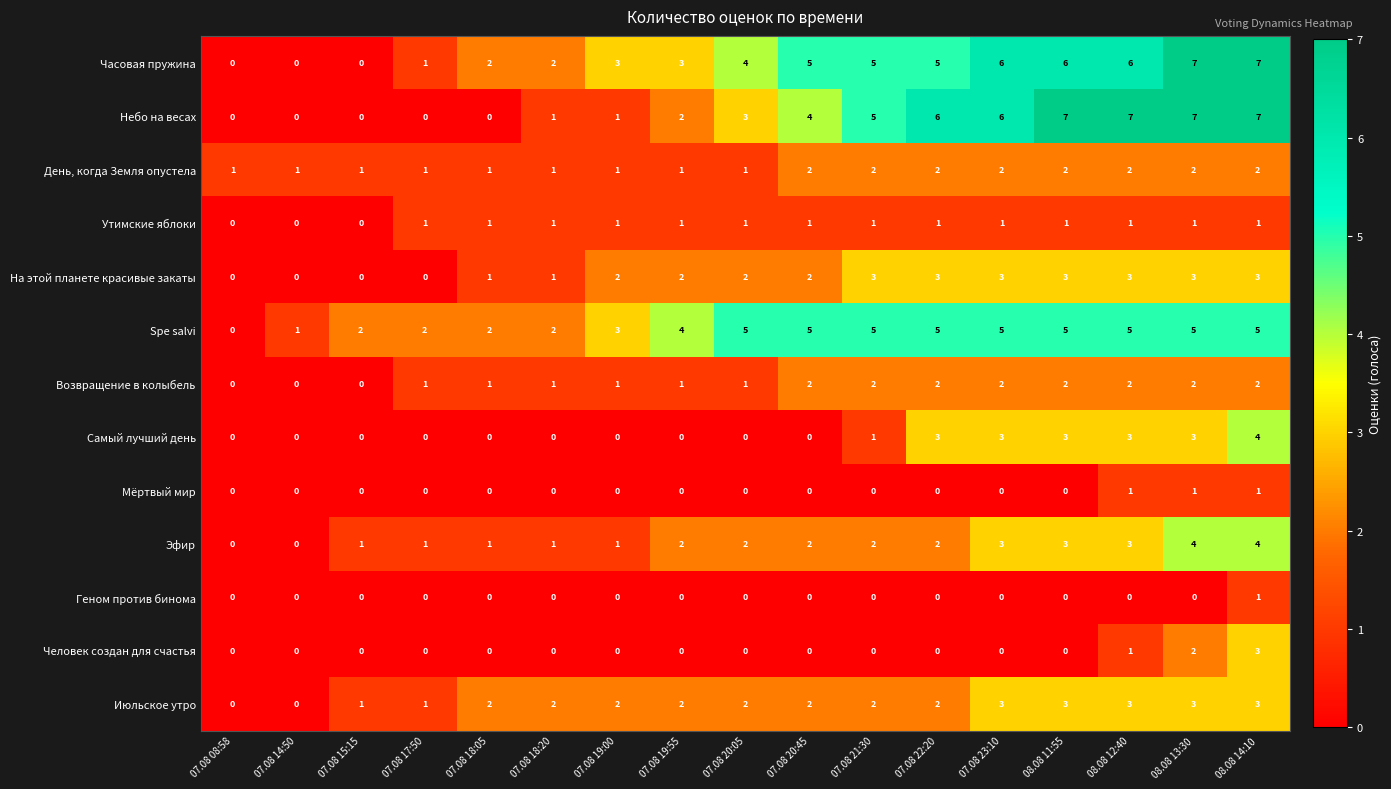

Is it true that Июльское утро equals 0 at 07.08 08:58?

True